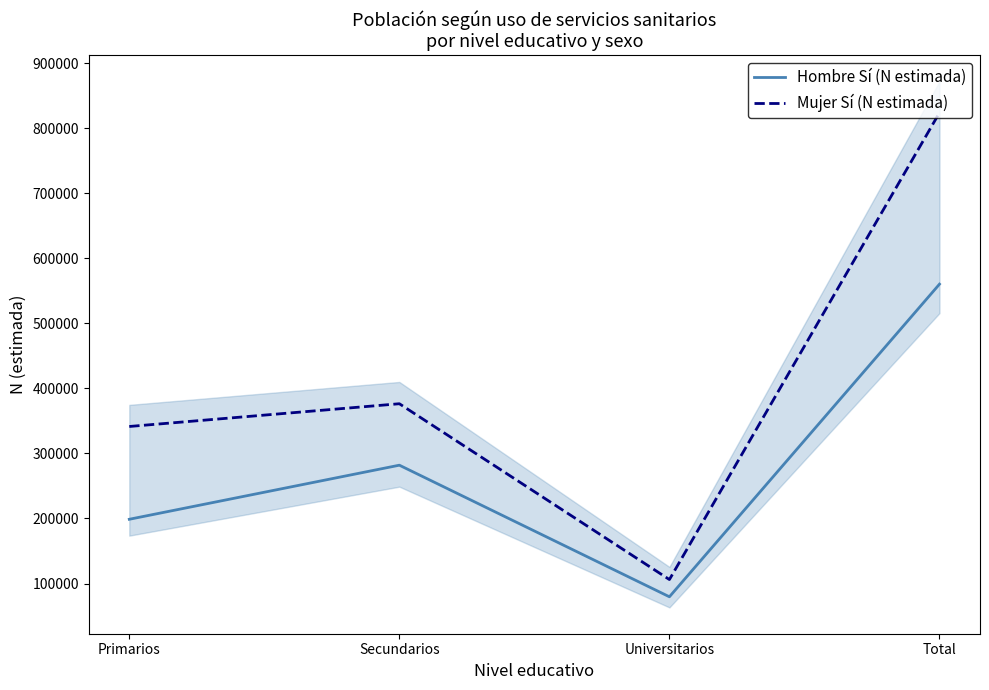

At which label does Hombre Sí (N estimada) first exceed 281950?

Total